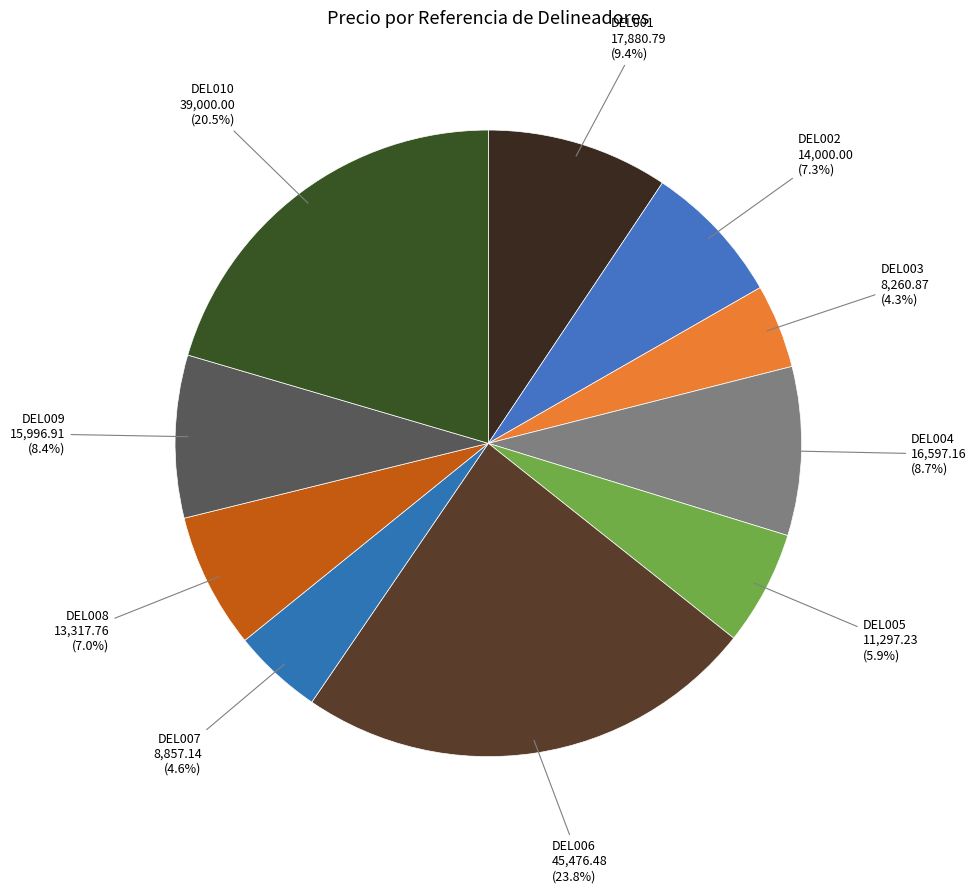

Count the number of slices in the pie.

10